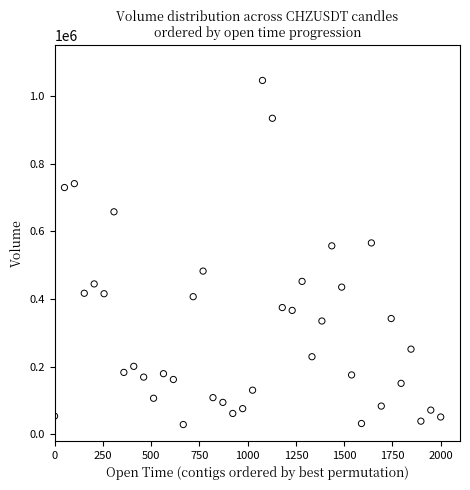

What is the range of Y values (max minus min)?

1018127